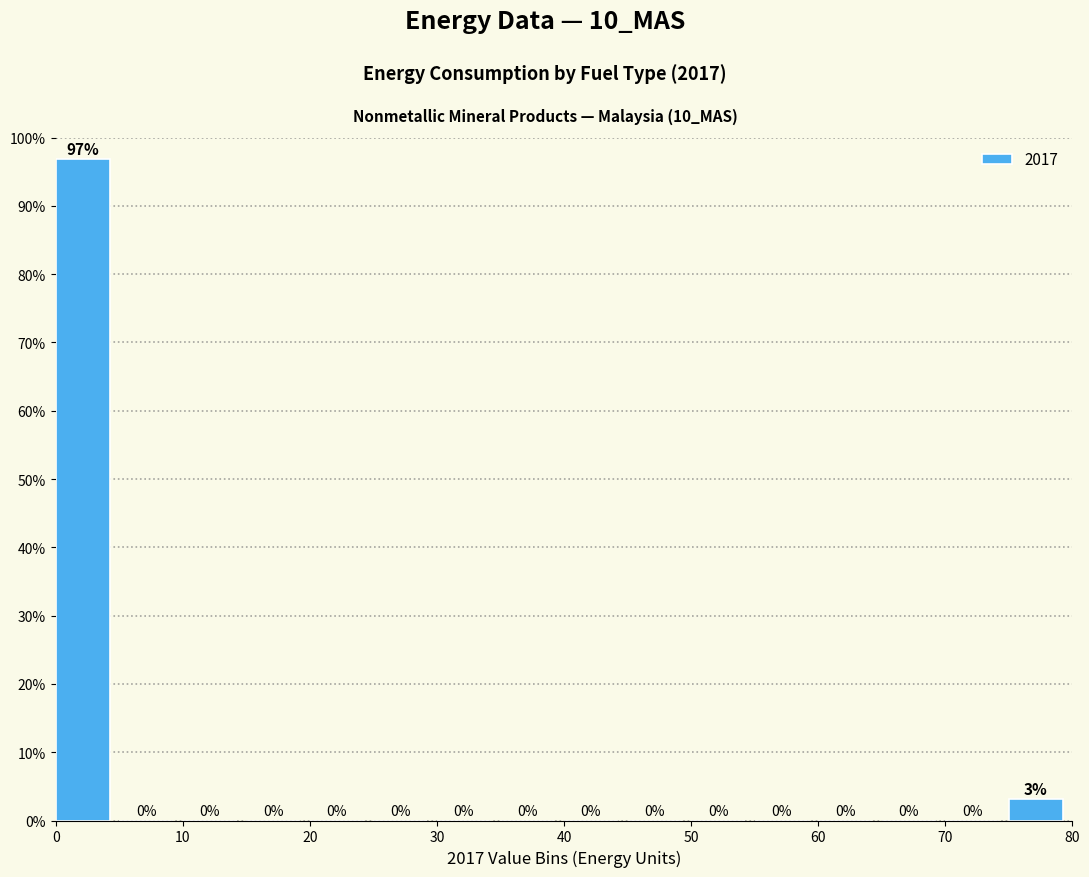

Which range on the x-axis has the tallest bar?

0 to 5